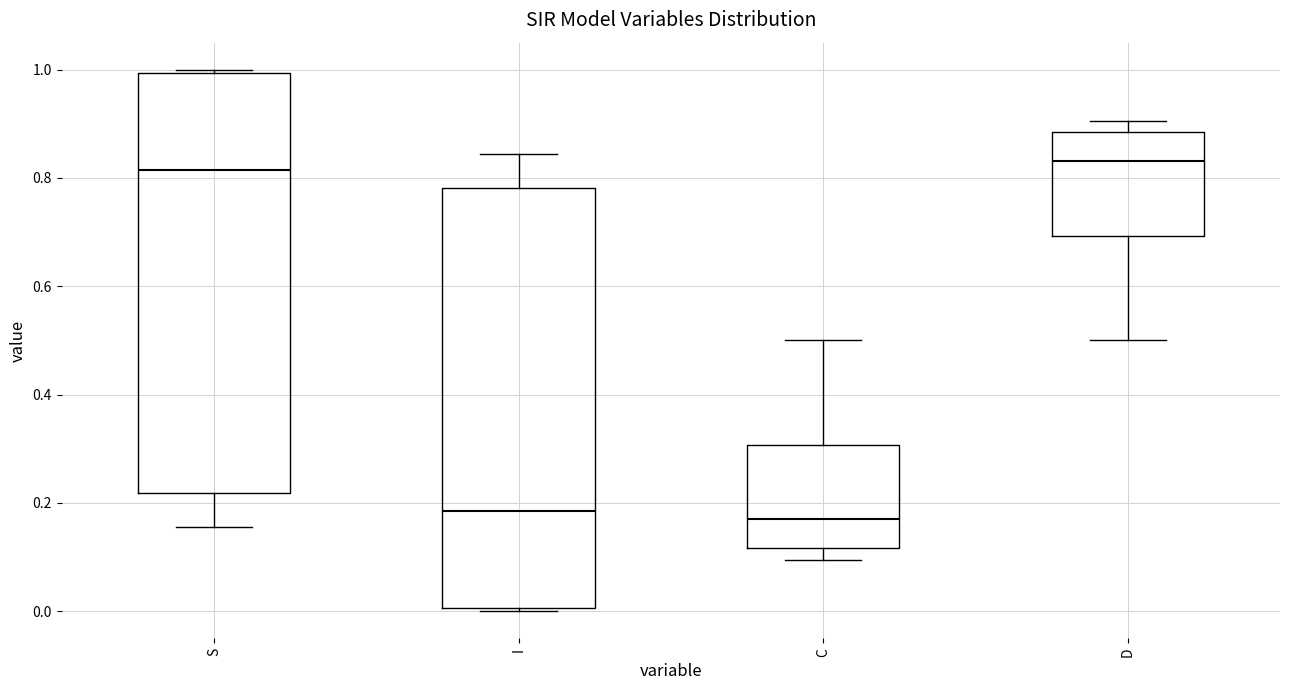

Reading left to right, transcribe this box plot: for each box, give where its median line is, the range the box spans, and where its two whiskers end, as read against the y-axis. The values are not printed on the chart, so give them approximately, as read against the axis.

S: median 0.82, box 0.22 to 1.00, whiskers 0.16 to 1.00
I: median 0.18, box 0.00 to 0.78, whiskers 0.00 to 0.84
C: median 0.16, box 0.12 to 0.30, whiskers 0.10 to 0.50
D: median 0.84, box 0.70 to 0.88, whiskers 0.50 to 0.90